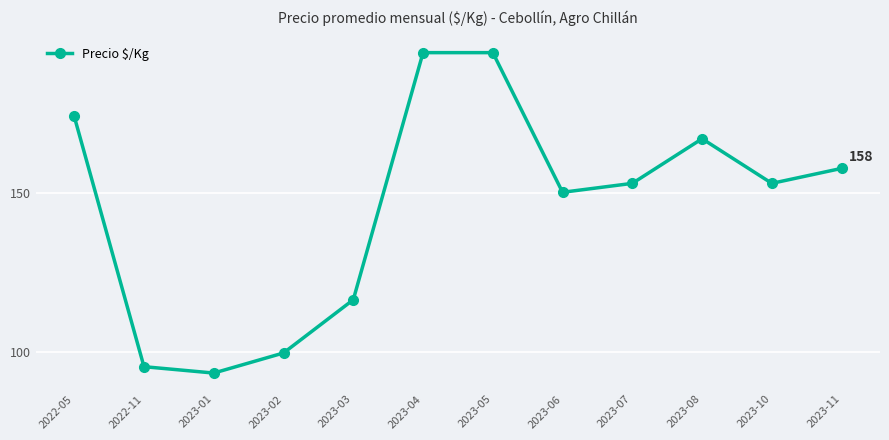

The value at 2023-10 is 153.0. True or false?

True